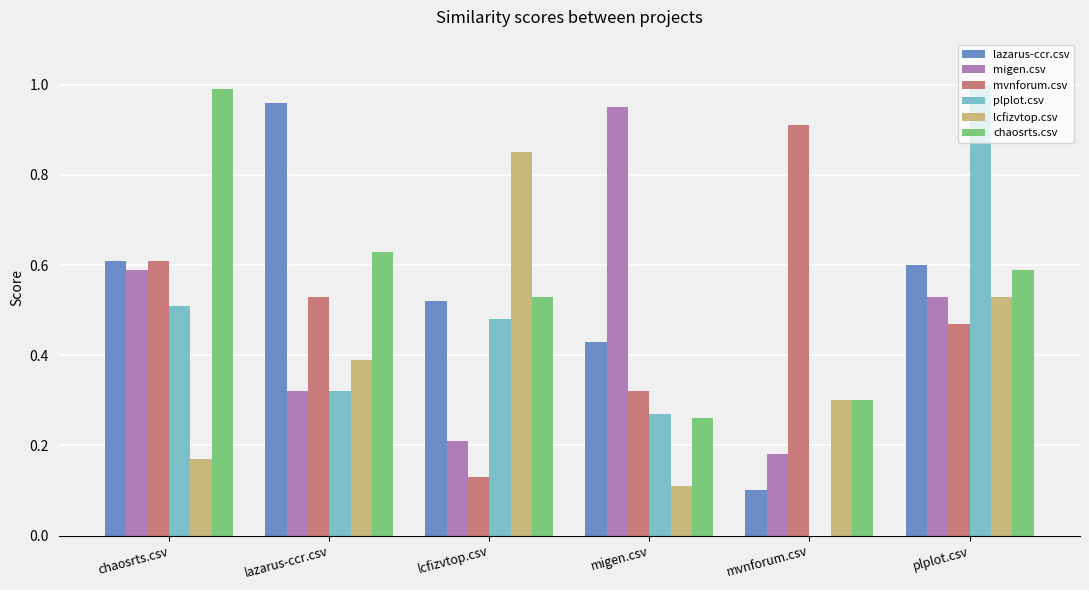

What is the total value across all series at migen.csv?

2.3